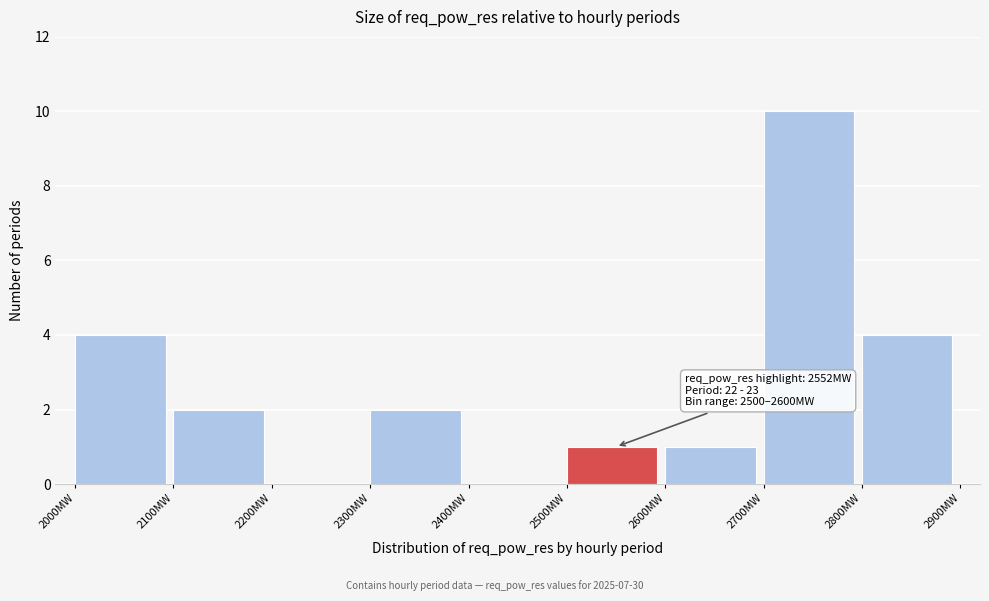

Over which range of the x-axis is the bar tallest?

2700 to 2800